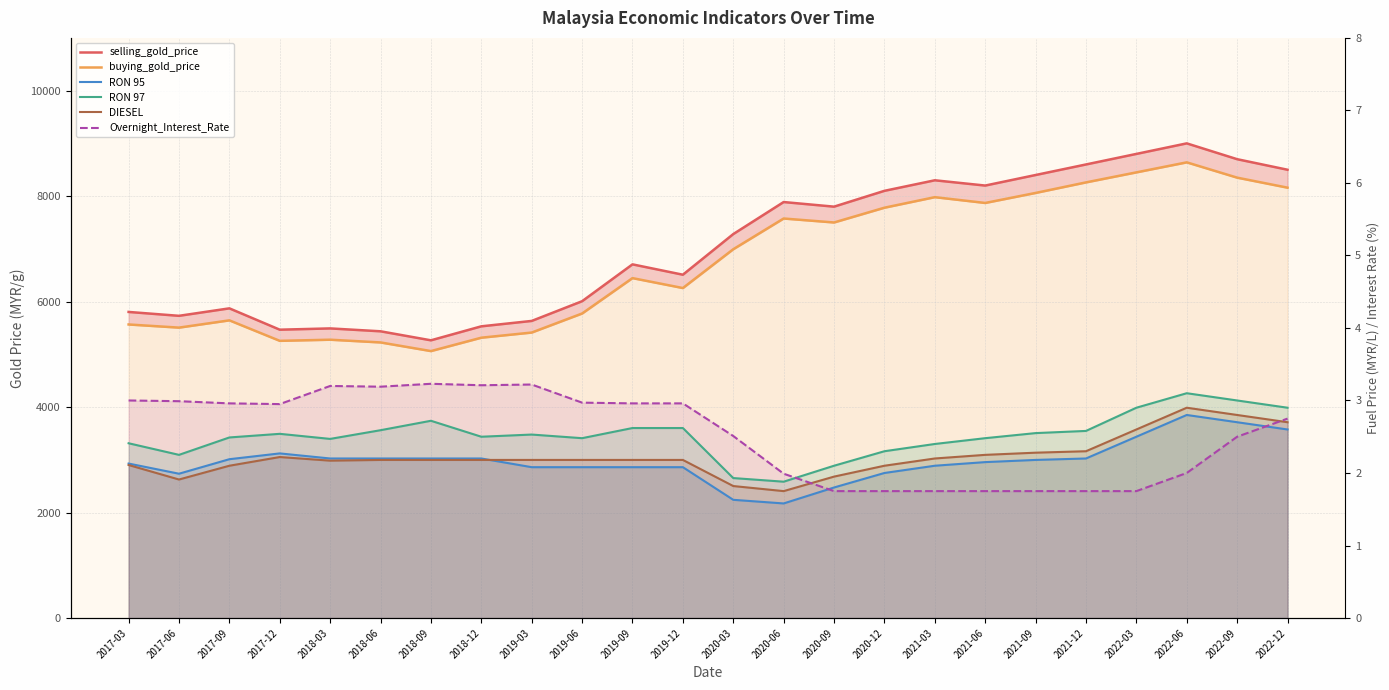

What is the lowest value of the RON 95 series?

1.6